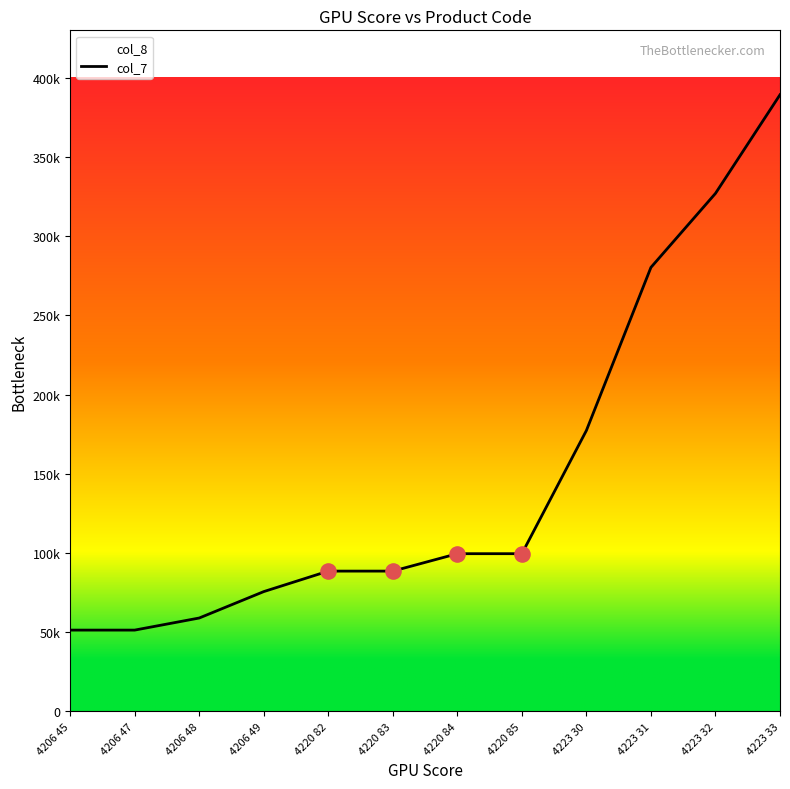

What is the ratio of the value at 4223 33 to the value at 4206 49?

5.1